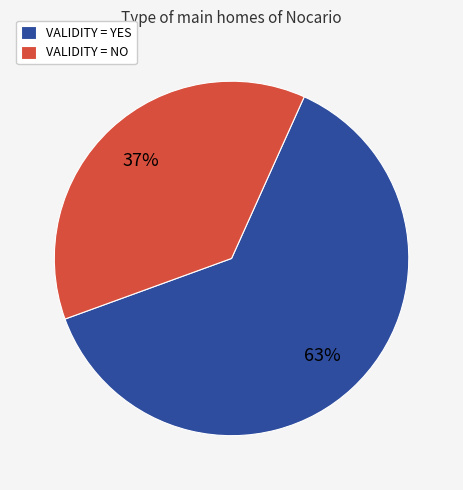

Which category has the biggest portion of the pie?

VALIDITY = YES